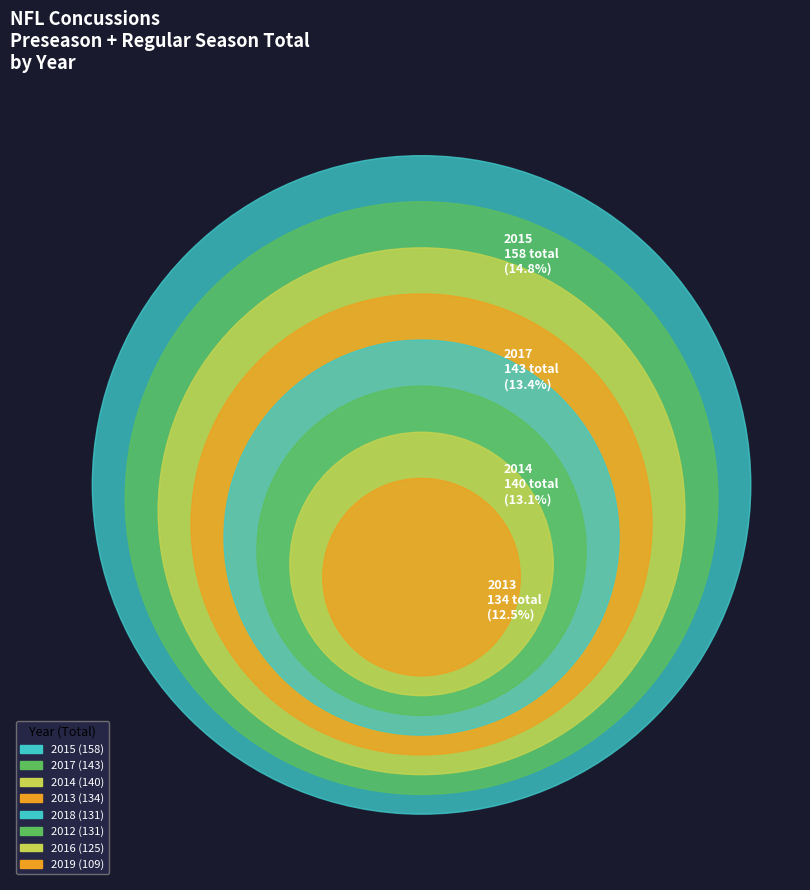

Combined, do 2013 and 2016 account for over 50%?

No